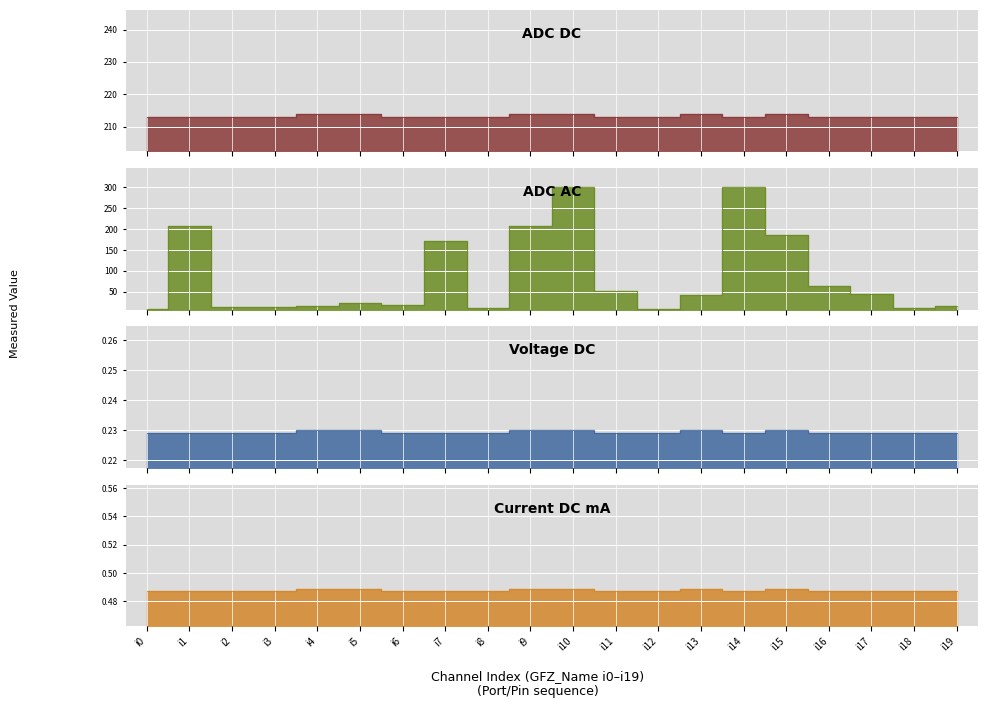

Reading right to left, extract all data points from this chart.

ADC DC: i19=213.0	i18=213.0	i17=213.0	i16=213.0	i15=214.0	i14=213.0	i13=214.0	i12=213.0	i11=213.0	i10=214.0	i9=214.0	i8=213.0	i7=213.0	i6=213.0	i5=214.0	i4=214.0	i3=213.0	i2=213.0	i1=213.0	i0=213.0
ADC AC: i19=16.0	i18=12.0	i17=44.0	i16=65.0	i15=186.0	i14=300.0	i13=42.0	i12=8.0	i11=51.0	i10=301.0	i9=208.0	i8=11.0	i7=172.0	i6=19.0	i5=24.0	i4=15.0	i3=13.0	i2=14.0	i1=208.0	i0=8.0
Voltage DC: i19=0.2	i18=0.2	i17=0.2	i16=0.2	i15=0.2	i14=0.2	i13=0.2	i12=0.2	i11=0.2	i10=0.2	i9=0.2	i8=0.2	i7=0.2	i6=0.2	i5=0.2	i4=0.2	i3=0.2	i2=0.2	i1=0.2	i0=0.2
Current DC mA: i19=0.5	i18=0.5	i17=0.5	i16=0.5	i15=0.5	i14=0.5	i13=0.5	i12=0.5	i11=0.5	i10=0.5	i9=0.5	i8=0.5	i7=0.5	i6=0.5	i5=0.5	i4=0.5	i3=0.5	i2=0.5	i1=0.5	i0=0.5